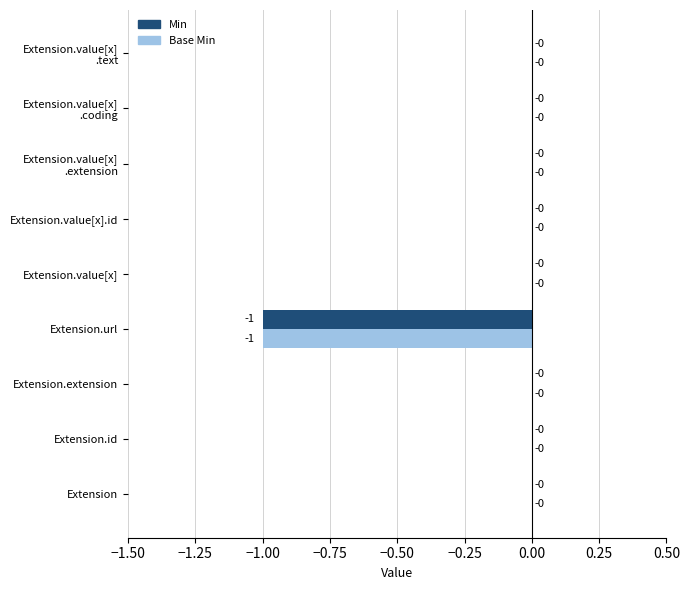

True or false: Min has a value of -1 at Extension.url.

True